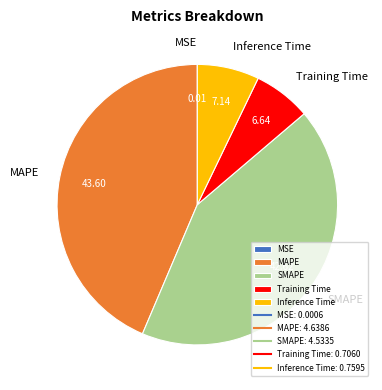

Is there any slice that represents more than half of the pie?

No